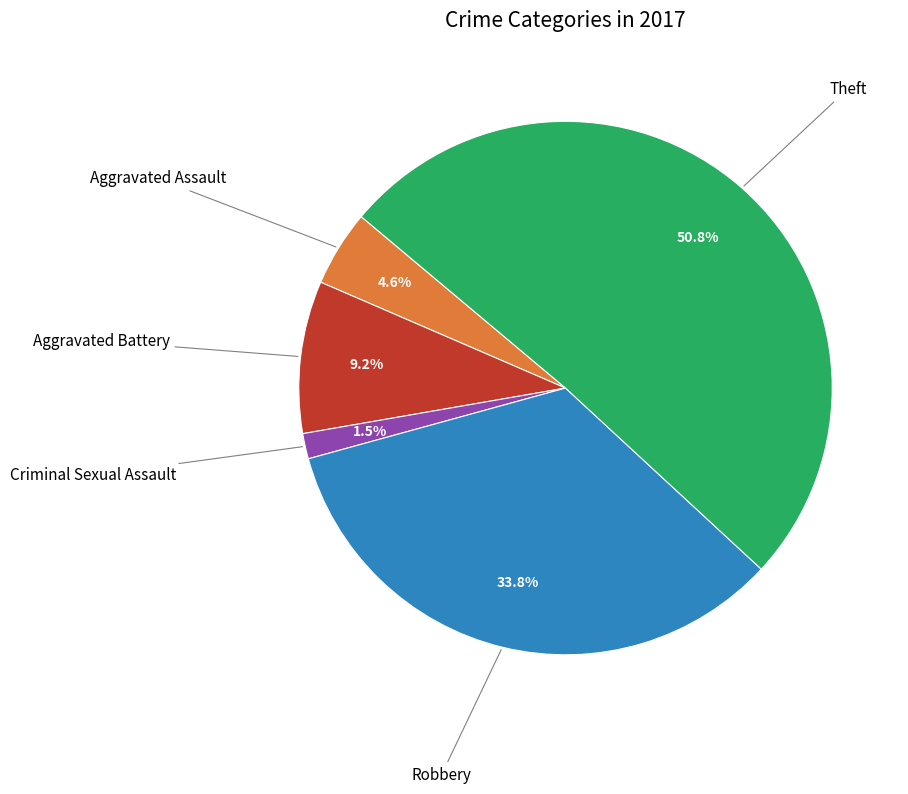

Does any single category account for the majority?

Yes